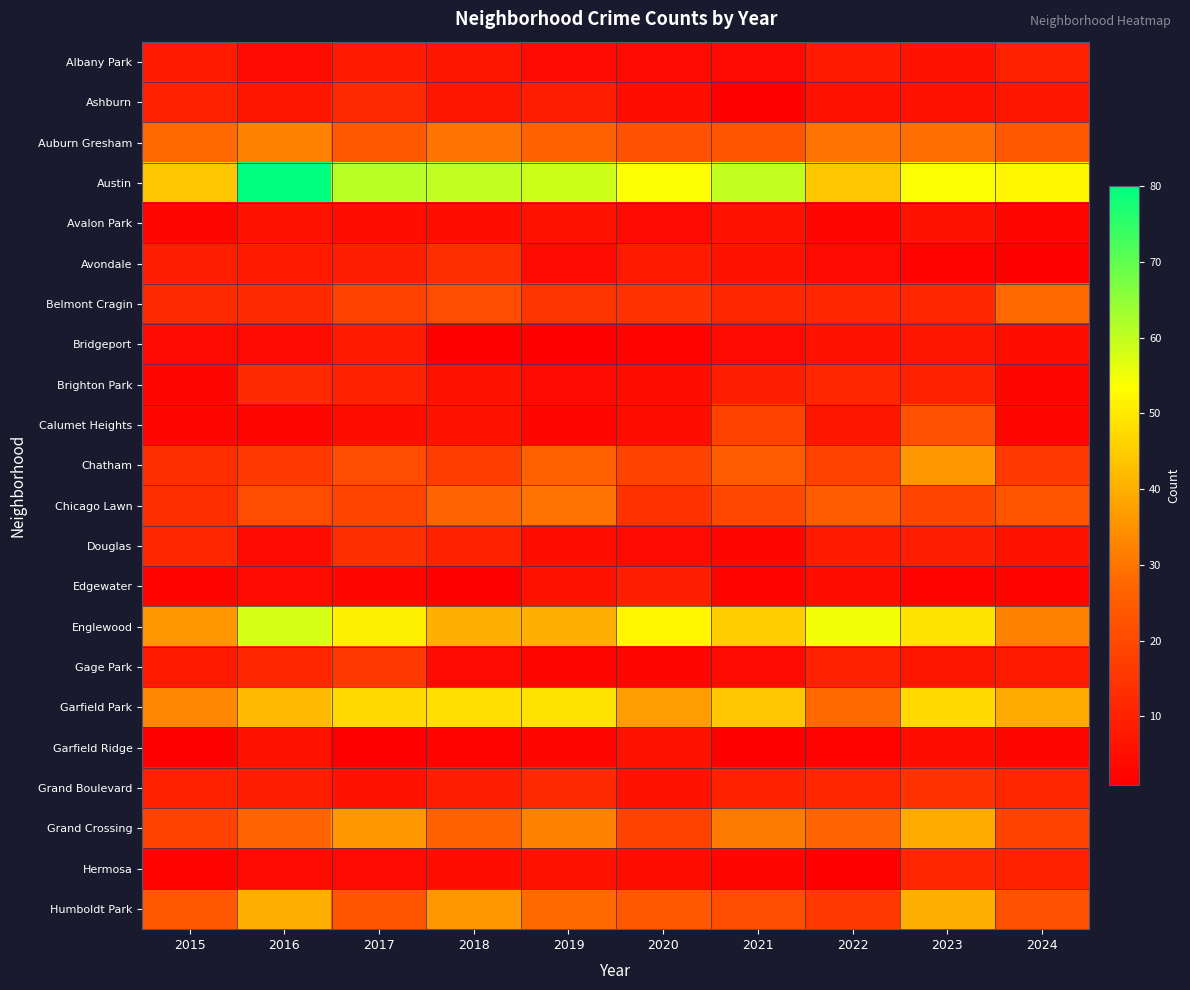

How many series are shown in this chart?

22